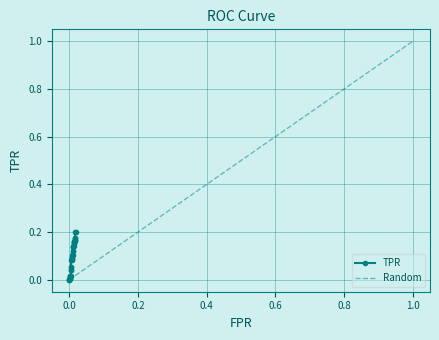

What is the label of the 18th point from the left?

0.0080357142857142